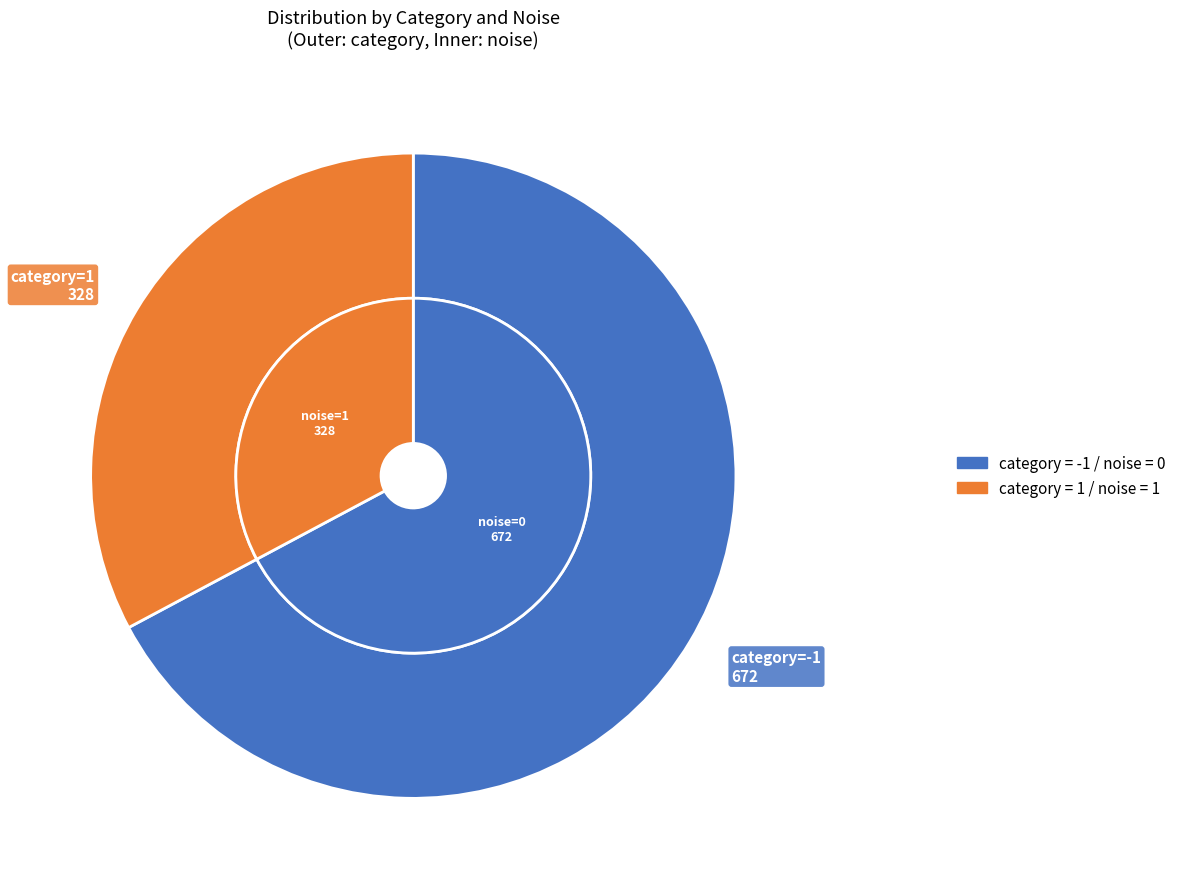

To the nearest percent, what is the average slice percentage?

50%